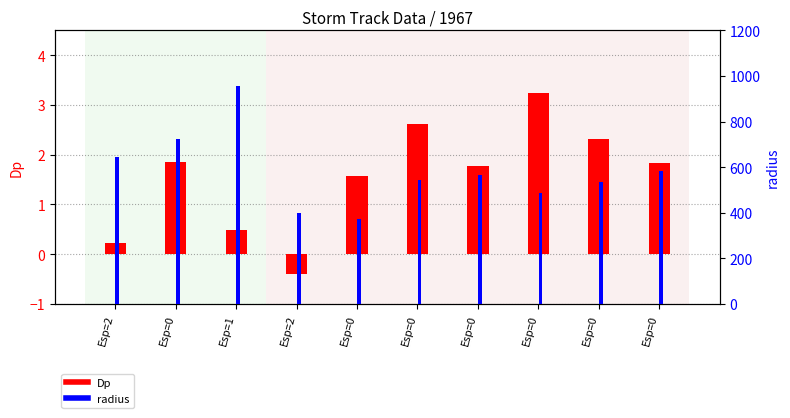

How many bars are there in each group?

2